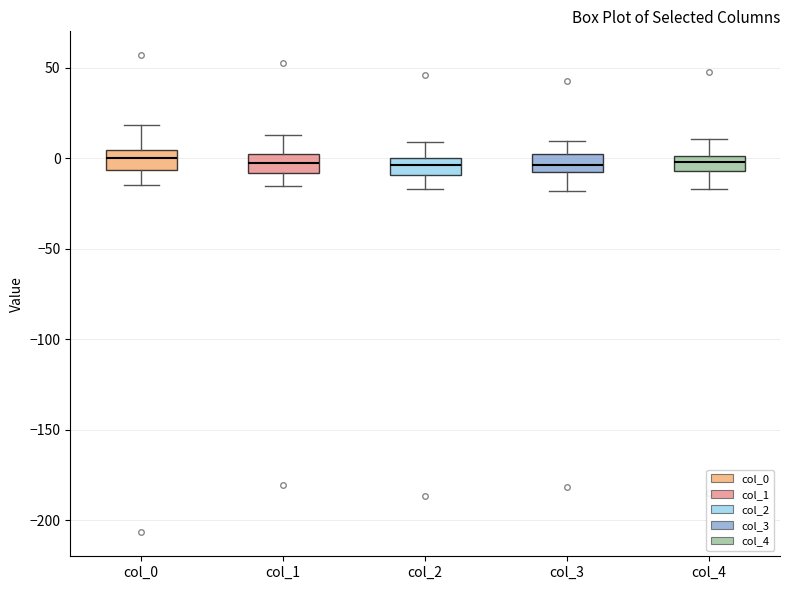

Reading left to right, read every box against the y-axis: the position of its median line, the range the box covers, and the ends of its whiskers. The values are not printed on the chart, so give them approximately, as read against the axis.

col_0: median 0, box -5 to 5, whiskers -15 to 20
col_1: median -5, box -10 to 5, whiskers -15 to 15
col_2: median -5, box -10 to 0, whiskers -15 to 10
col_3: median -5, box -10 to 0, whiskers -20 to 10
col_4: median 0 (inside the box), box -5 to 0, whiskers -15 to 10